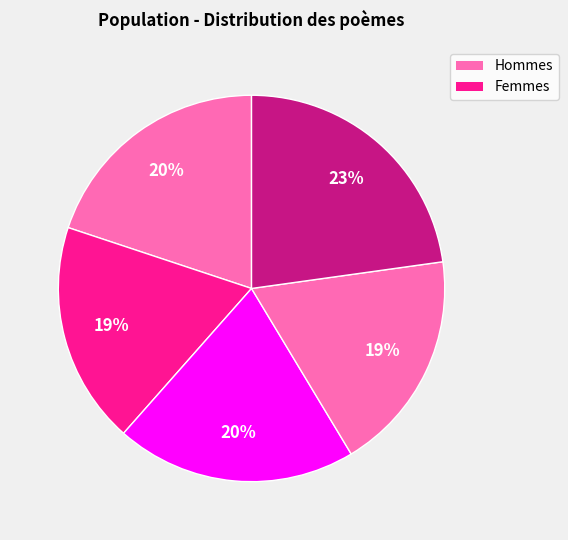

How many segments does this pie chart have?

5